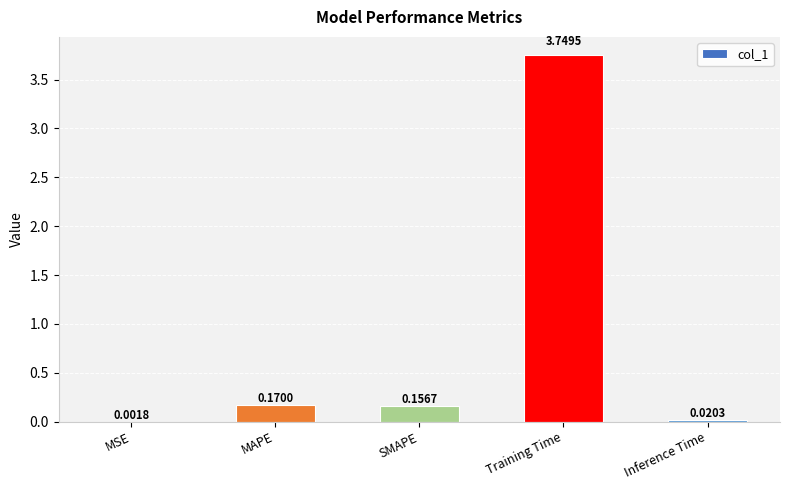

Which has a higher value, Training Time or SMAPE?

Training Time